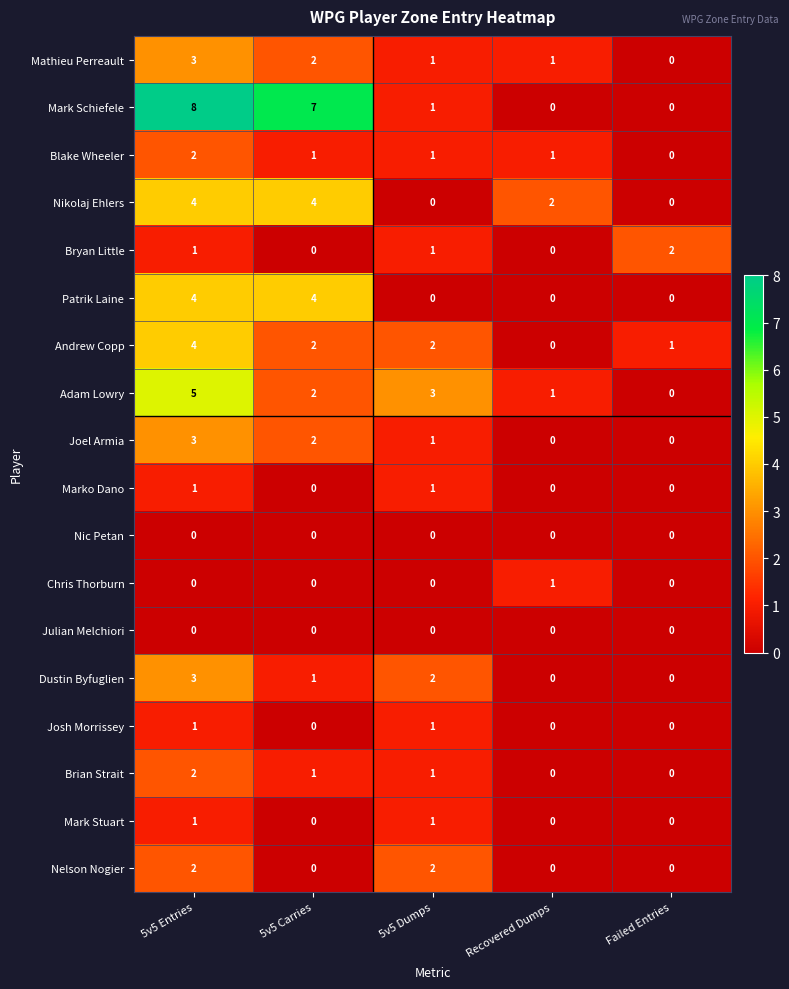

Count the number of data series in this chart.

18